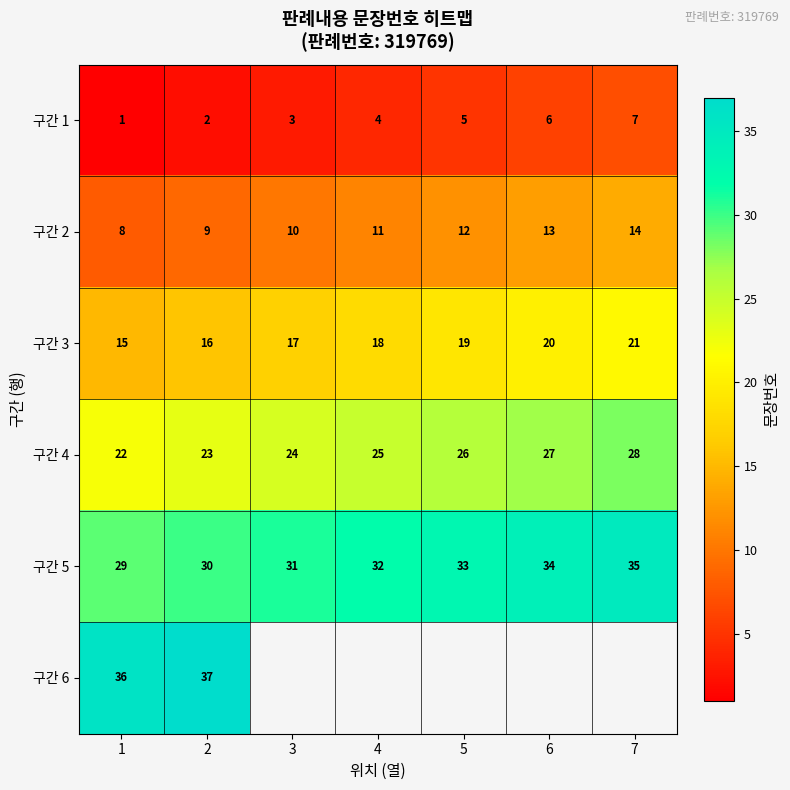

At which category is the sum across all series the highest?

2